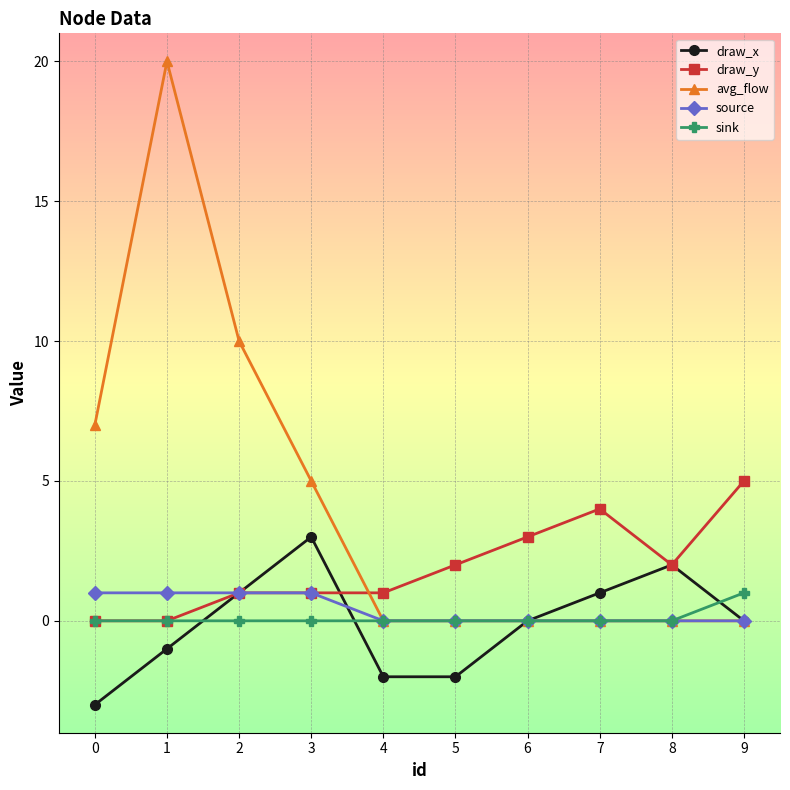

Which series has the largest total across all categories?

avg_flow